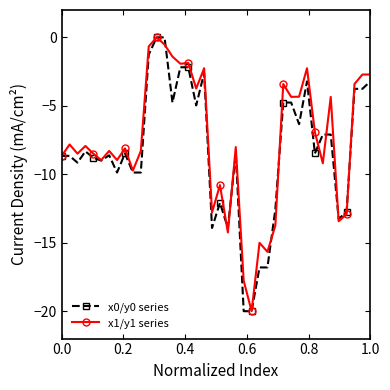

What is the value of the x1/y1 series point at the 7th from the left?

-8.3